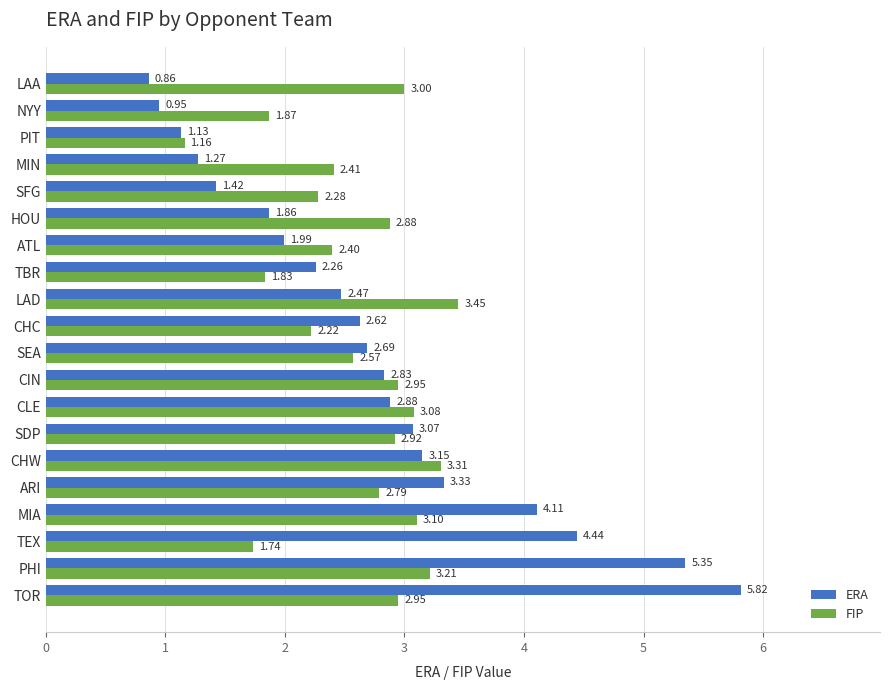

How many categories are shown in the chart?

20